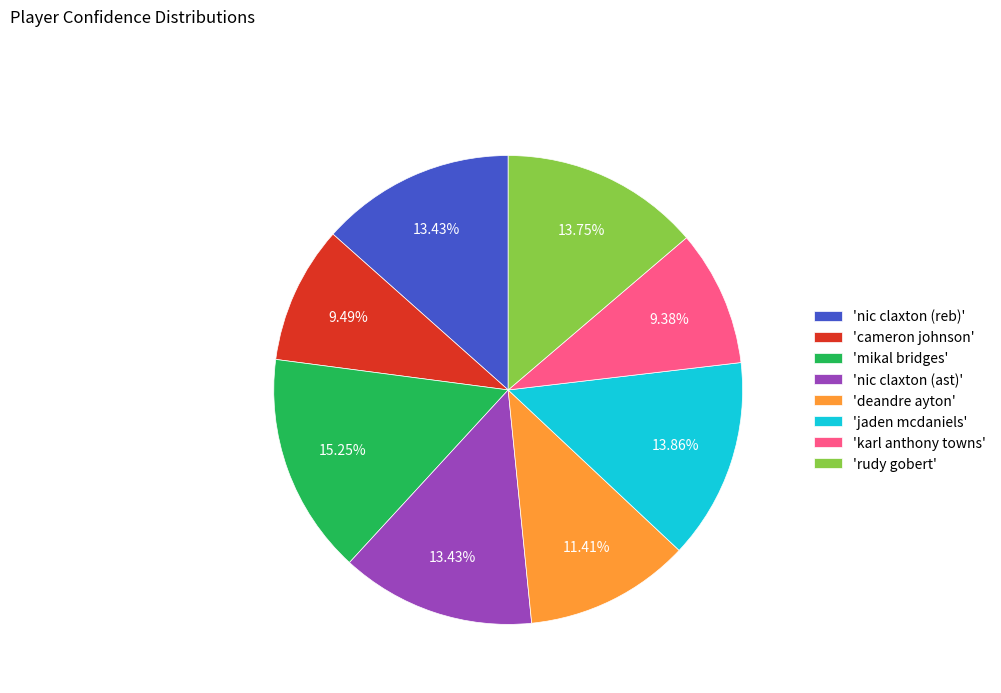

What is the largest slice in the pie chart?

'mikal bridges'